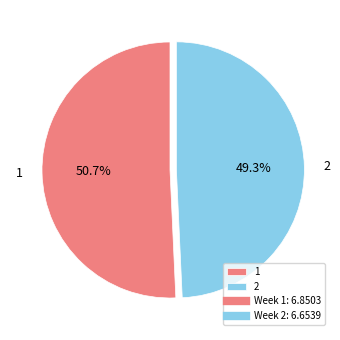

What is the total percentage of 1 and 2?

100.0%